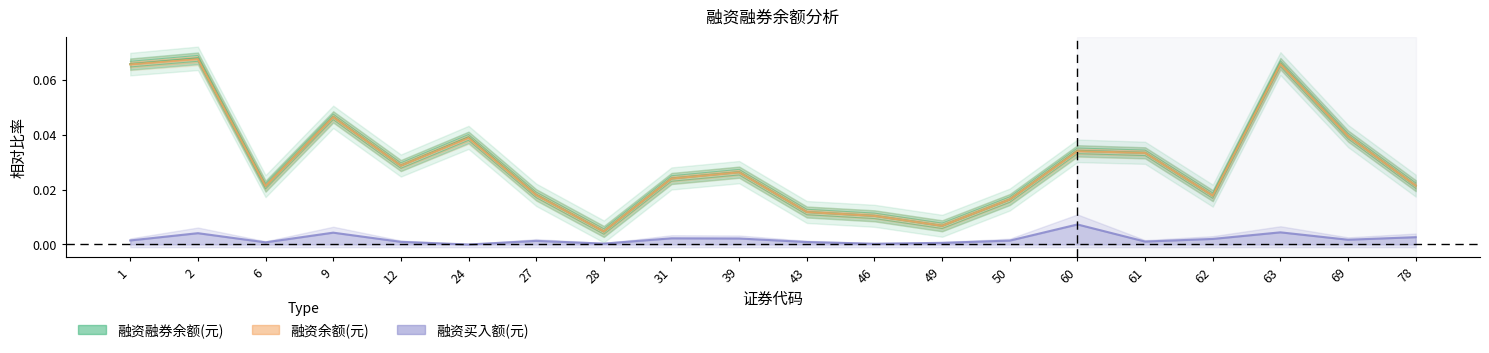

At how many categories does at least one series exceed 0?

20